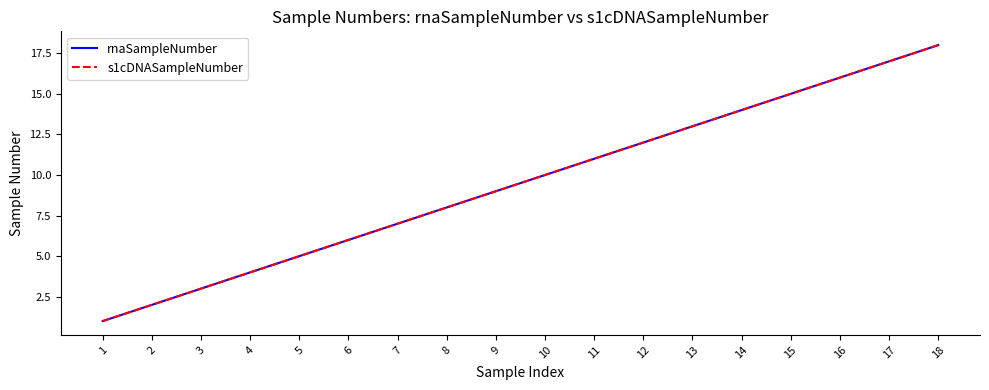

Is this an area chart (filled region under the line)?

No